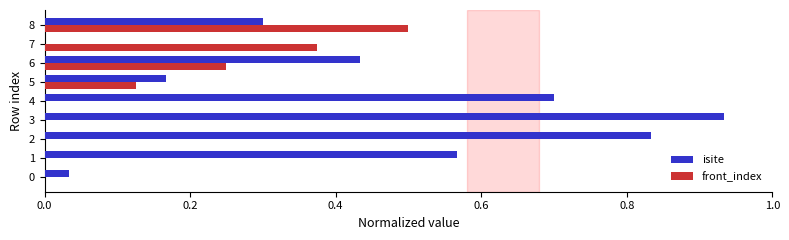

The value of front_index at 3 is 0.2. True or false?

False